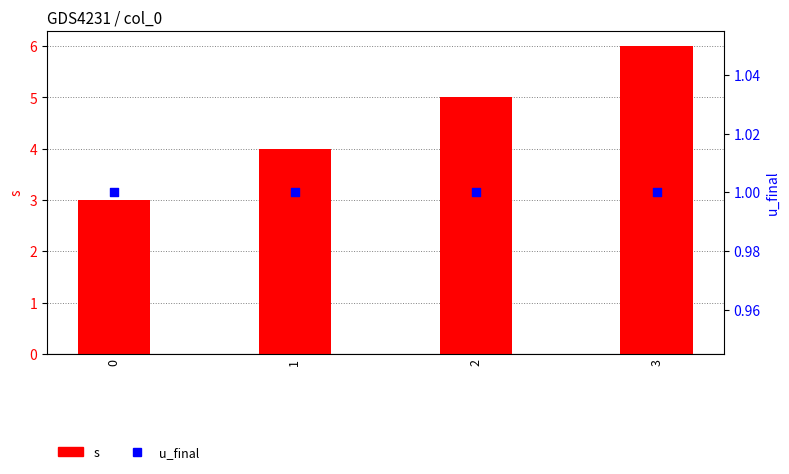

At how many categories does at least one series exceed 5?

1